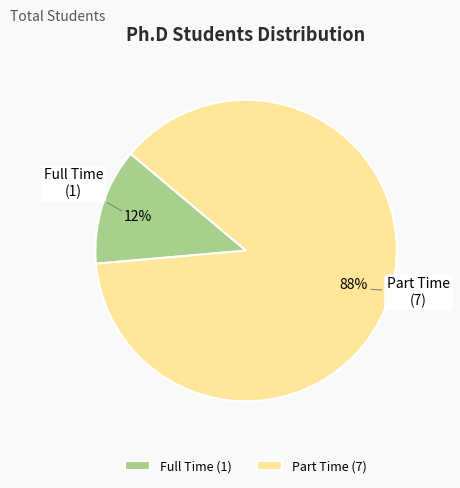

To the nearest percent, what is the combined percentage of Full Time and Part Time?

100%